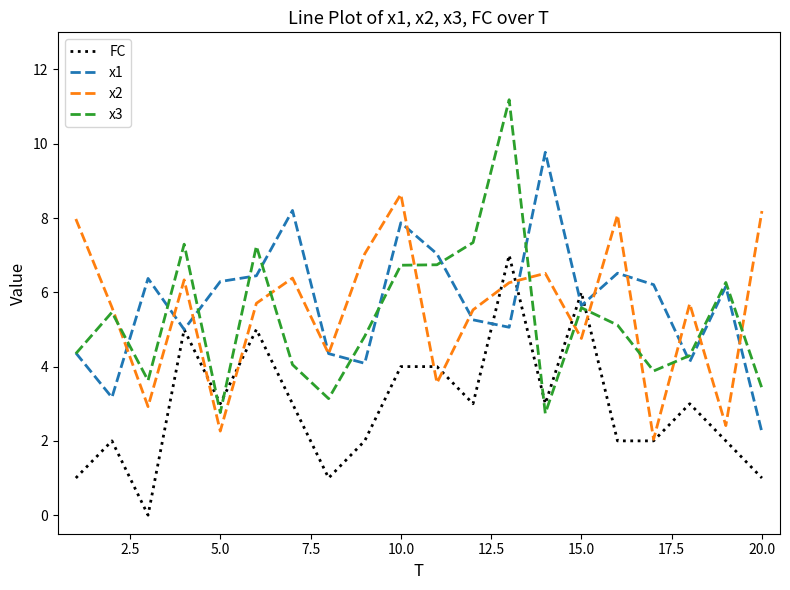

Which series ends up on top after the final intersection of x1 and FC?

x1